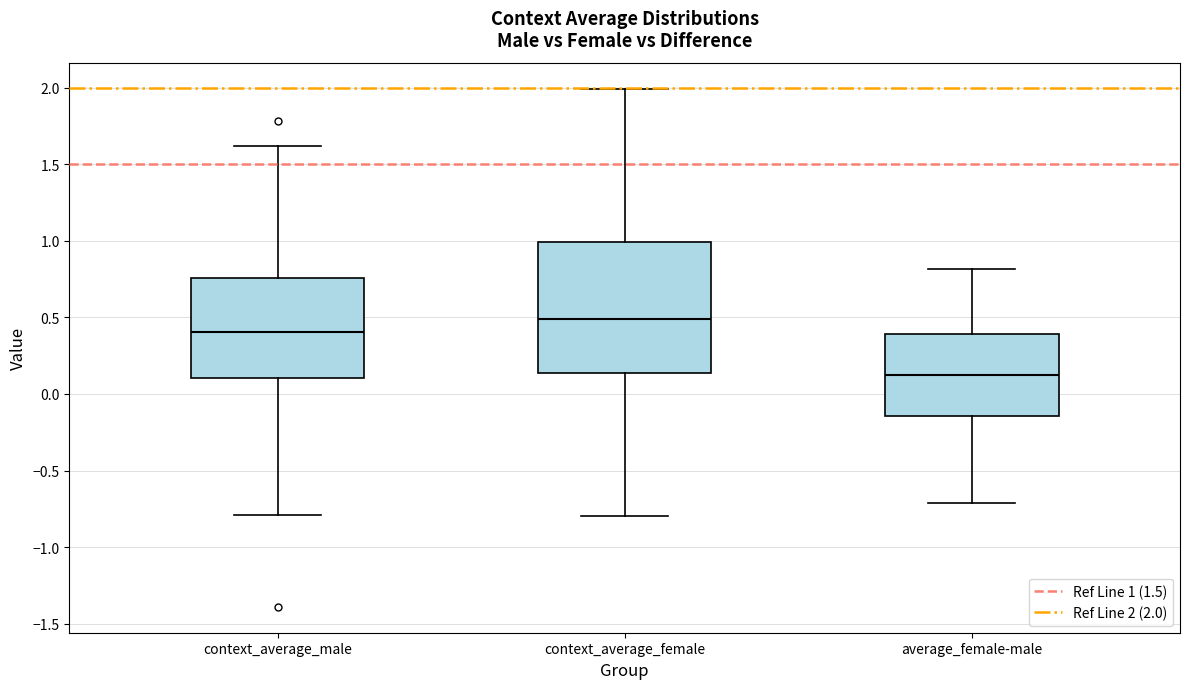

Reading left to right, transcribe this box plot: for each box, give where its median line is, the range the box spans, and where its two whiskers end, as read against the y-axis. The values are not printed on the chart, so give them approximately, as read against the axis.

context_average_male: median 0.40, box 0.10 to 0.75, whiskers -0.80 to 1.60
context_average_female: median 0.50, box 0.15 to 1.00, whiskers -0.80 to 2.00
average_female-male: median 0.15, box -0.15 to 0.40, whiskers -0.70 to 0.80